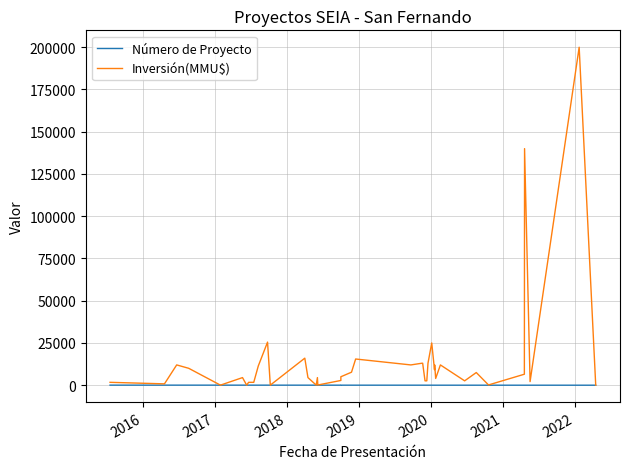

What is the value of the Número de Proyecto point at the 6th from the left?

35